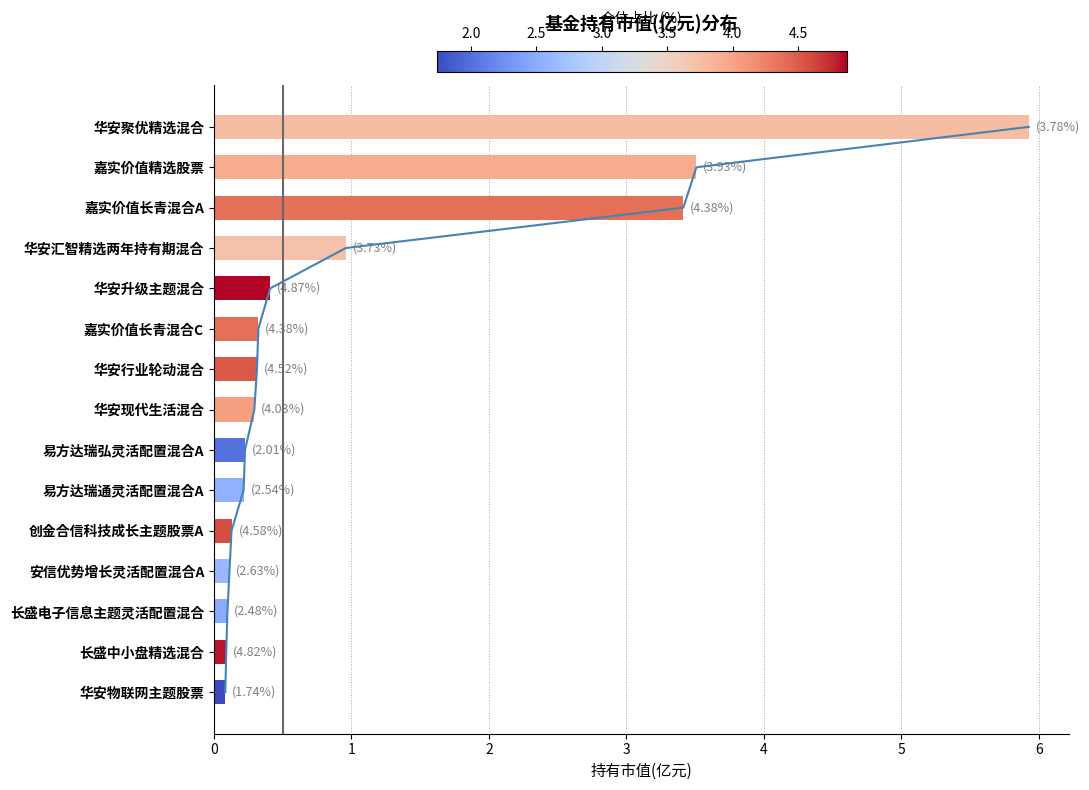

The chart shows a value of 0.2 at 易方达瑞弘灵活配置混合A. True or false?

True